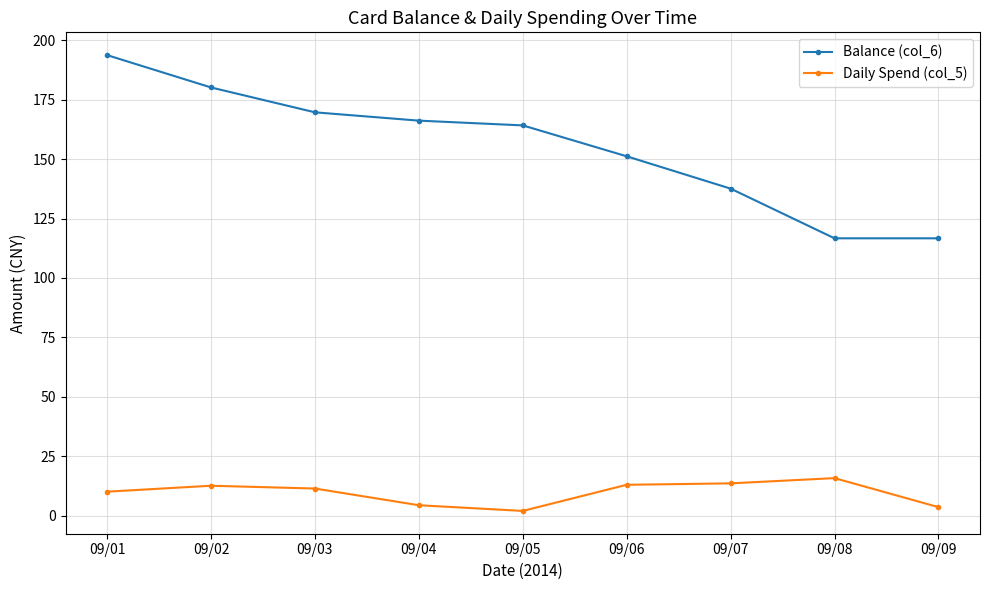

What is the difference between the highest and lowest values at 09/08?

100.9